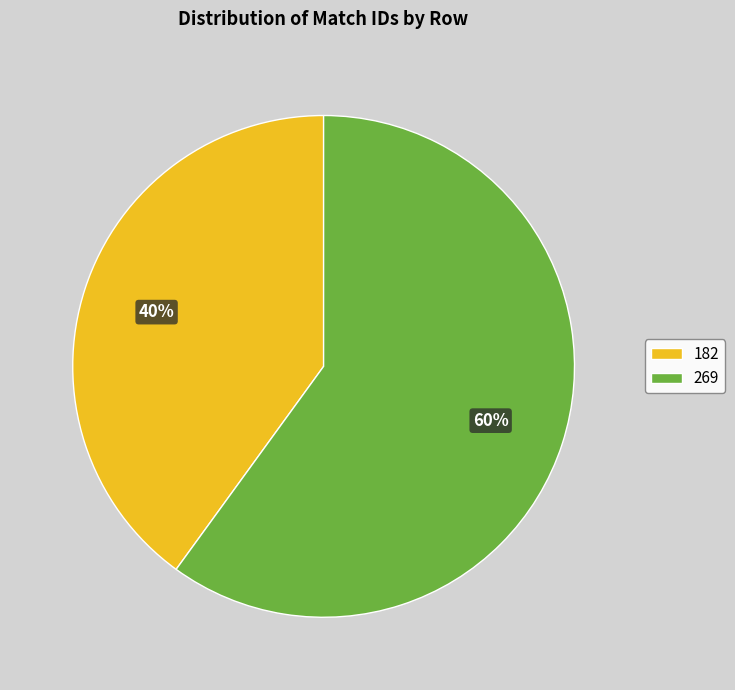

To the nearest percent, what is the combined percentage of 182 and 269?

100%